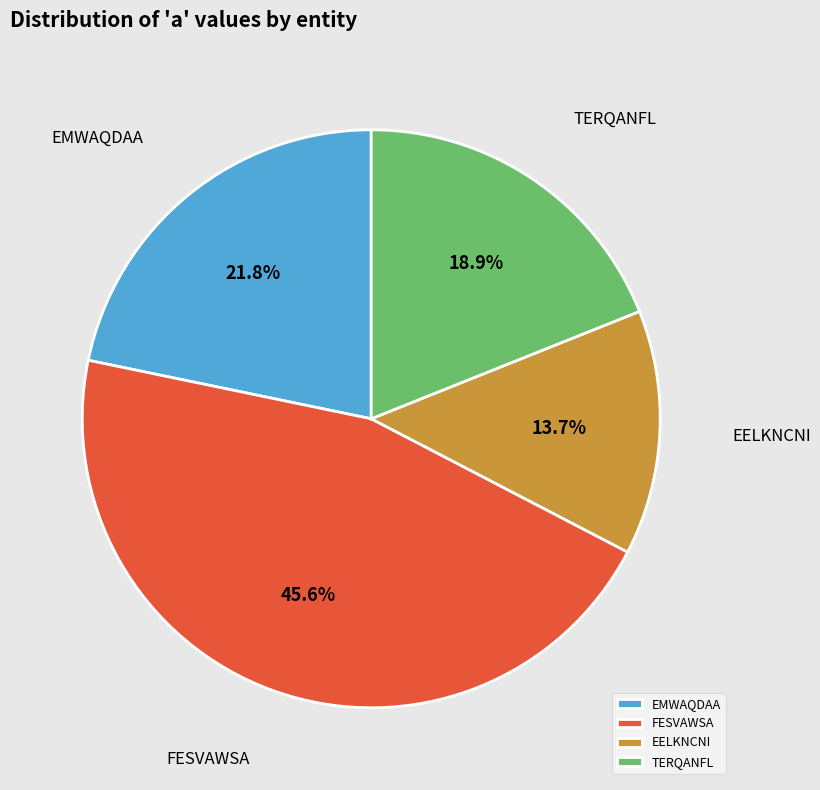

Does EMWAQDAA represent more than half of the total?

No